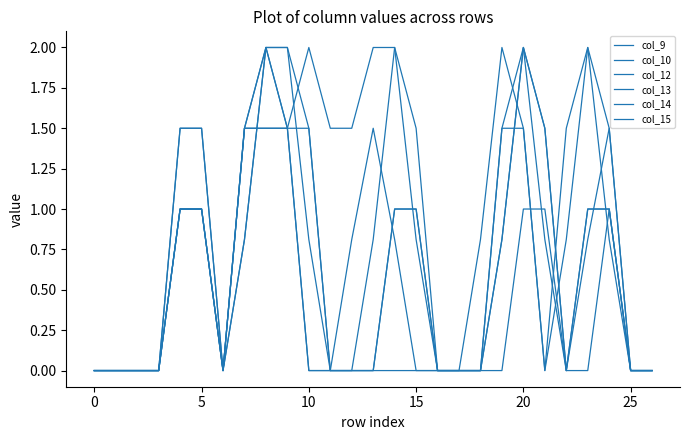

How many lines are shown in the chart?

6